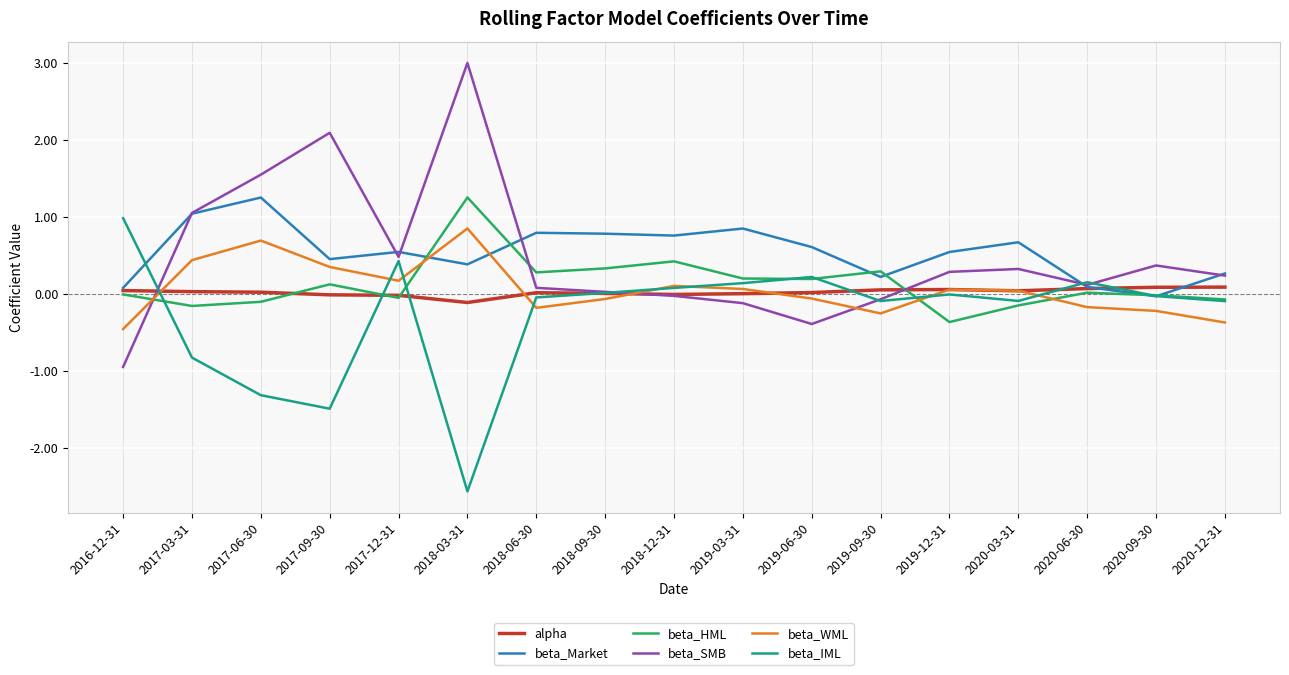

How many lines are shown in the chart?

6